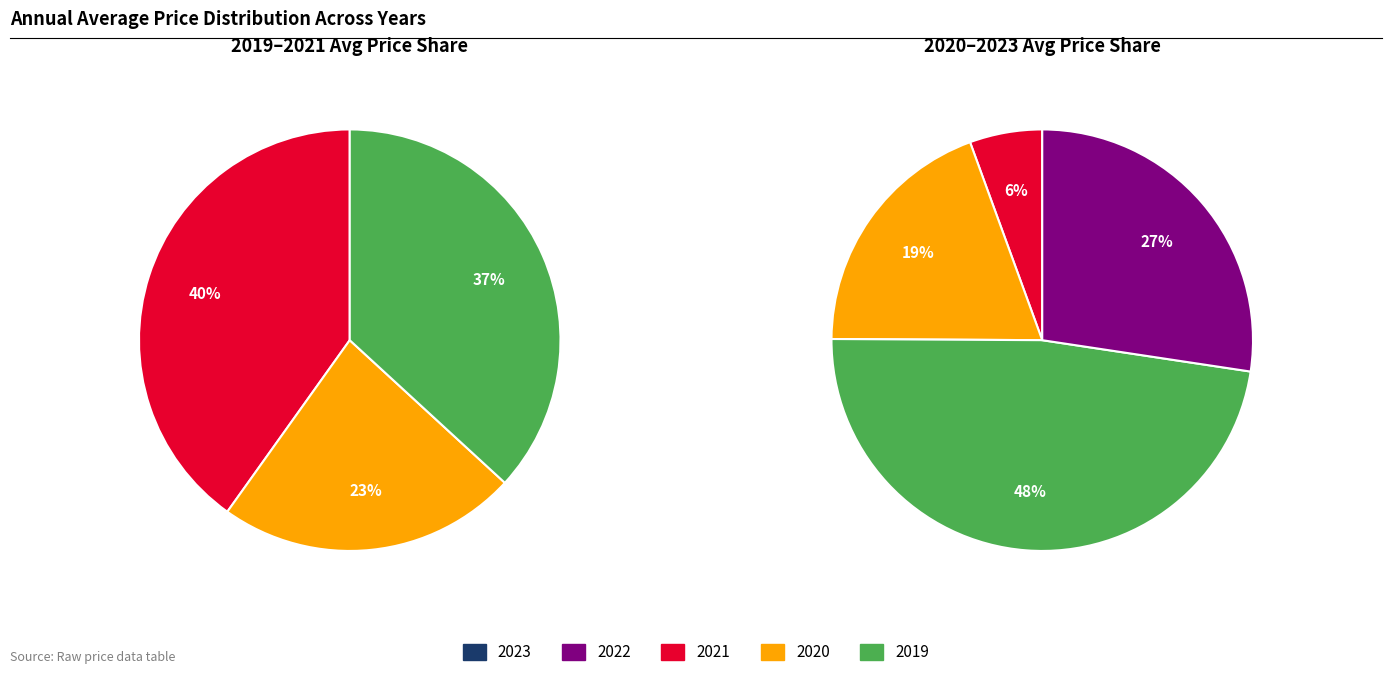

Which slice is the smallest?

2023